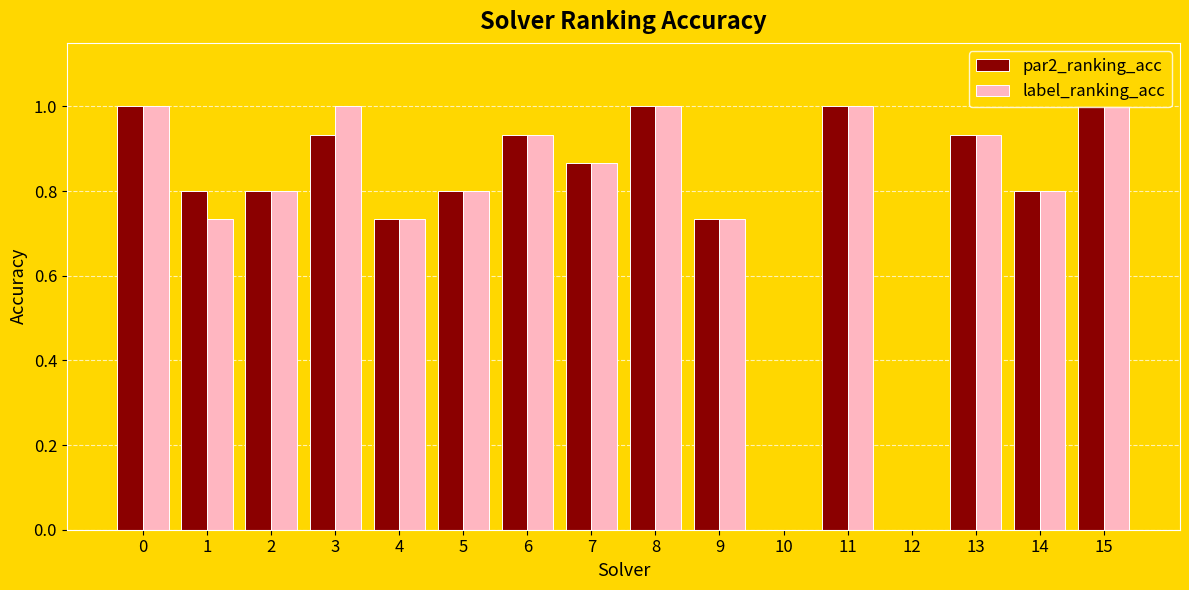

The value of label_ranking_acc at 14 is 0.5. True or false?

False